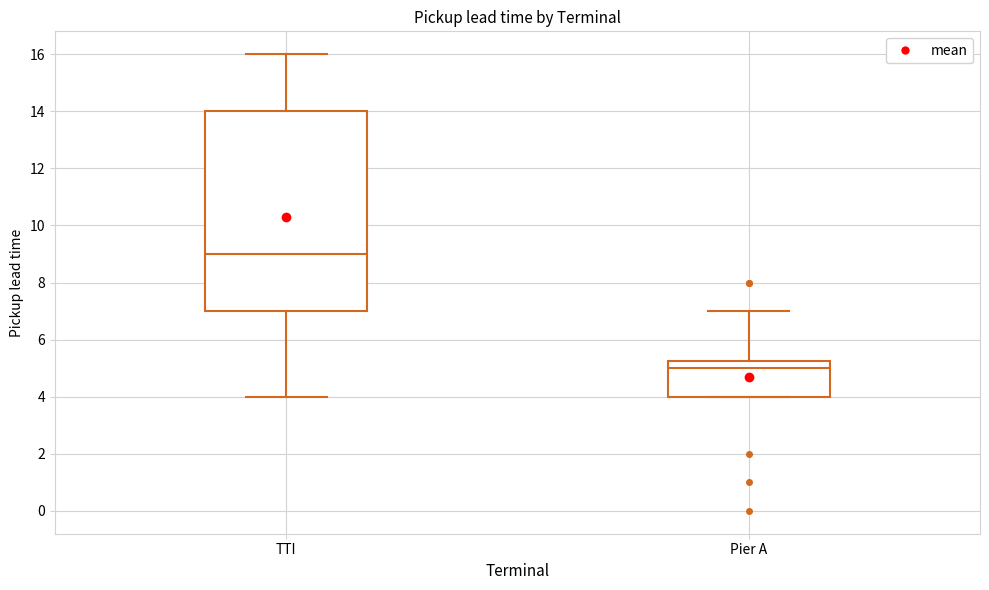

Which box's median line is the lowest?

Pier A